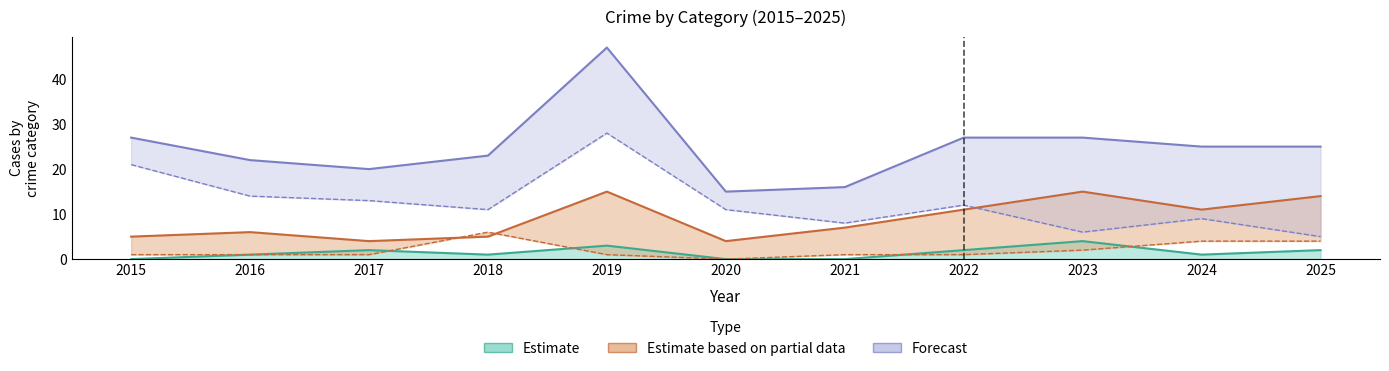

In Theft, how many points are lower than both neighbors (excluding endpoints)?

3